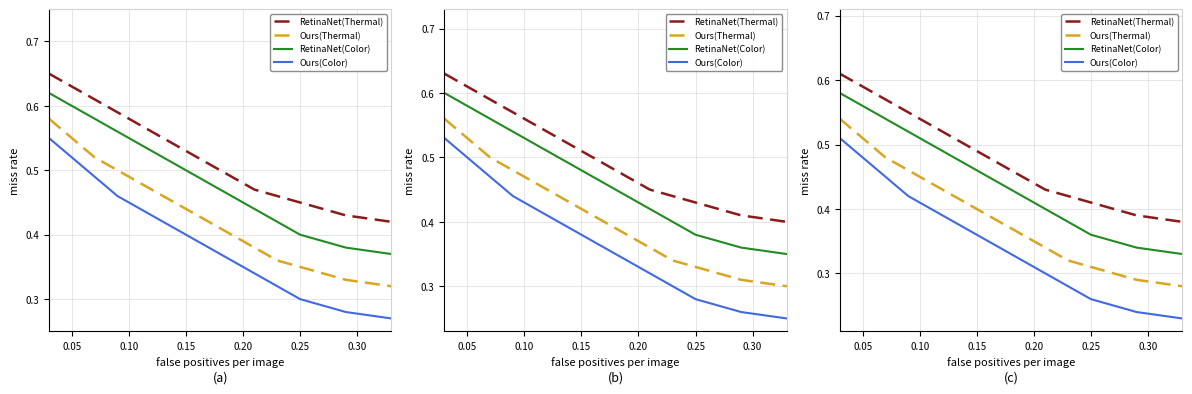

True or false: Ours(Color) has more than 2 points higher than both neighbors.

False